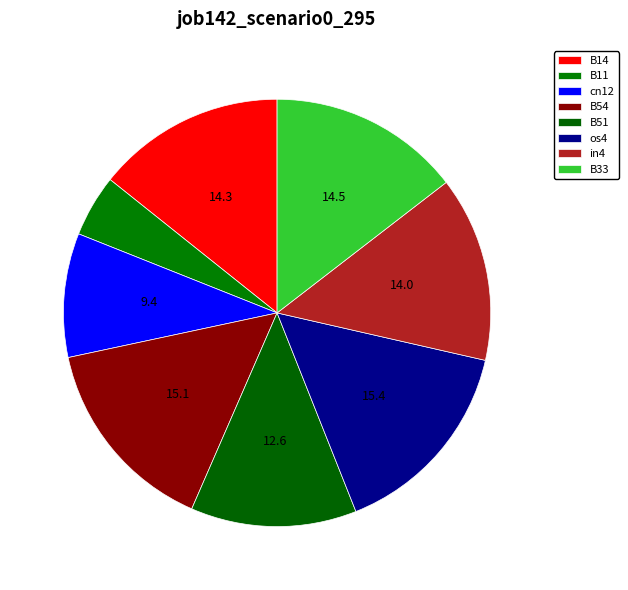

What portion of the pie excludes B51?

87.4%